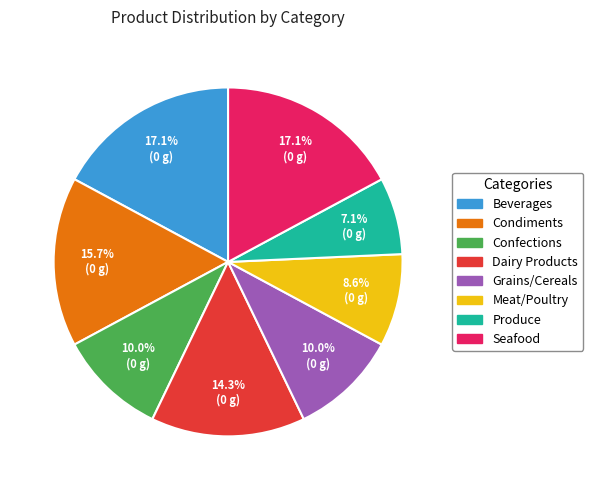

True or false: Meat/Poultry accounts for 1% of the total.

False